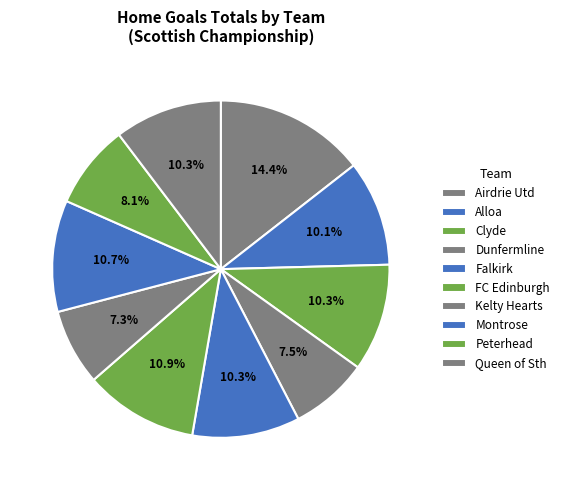

Approximately how many times larger is the value at Alloa compared to FC Edinburgh?

0.9